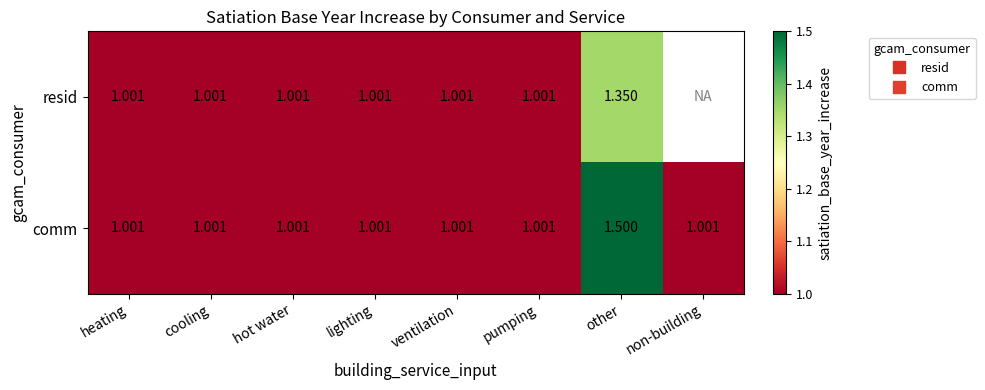

Count the number of data series in this chart.

2